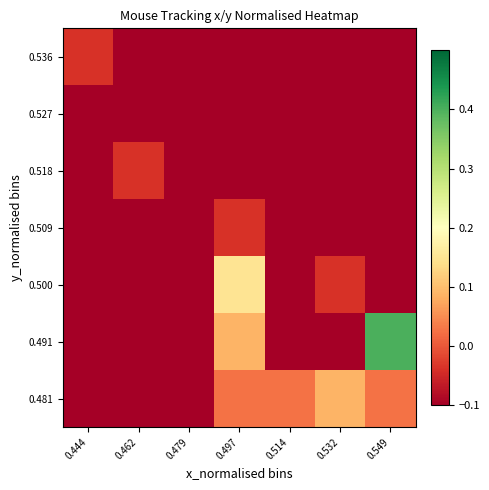

Between 0.479 and 0.549, which is larger?

0.549